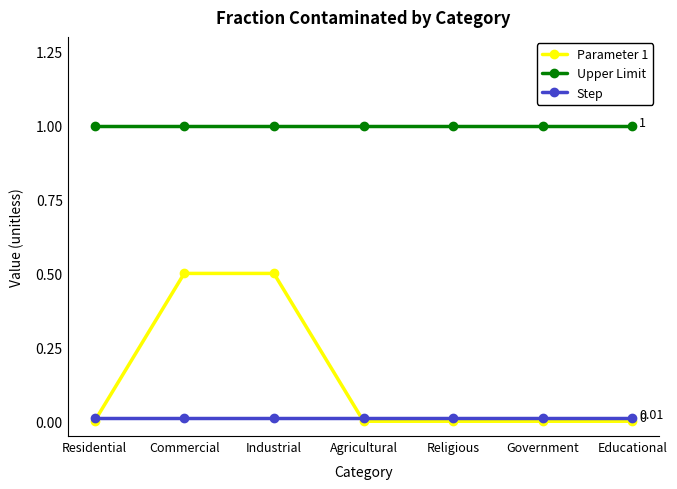

Rank the series at Commercial from lowest to highest value.

Step, Parameter 1, Upper Limit